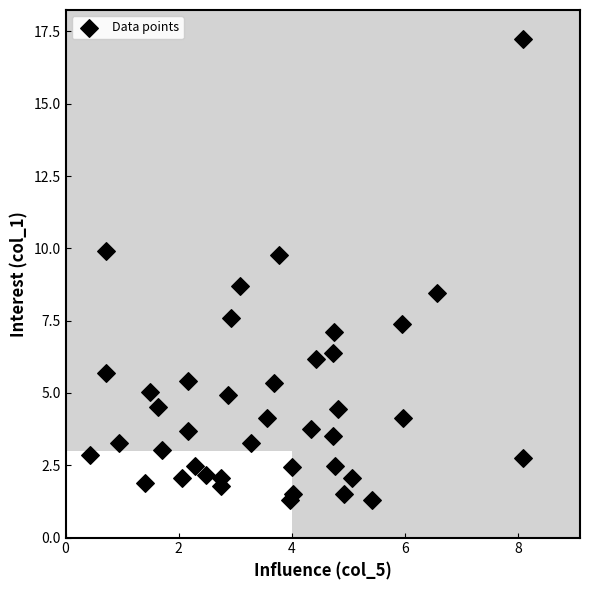

What Y value in the scatter plot is closest to 9?

8.7